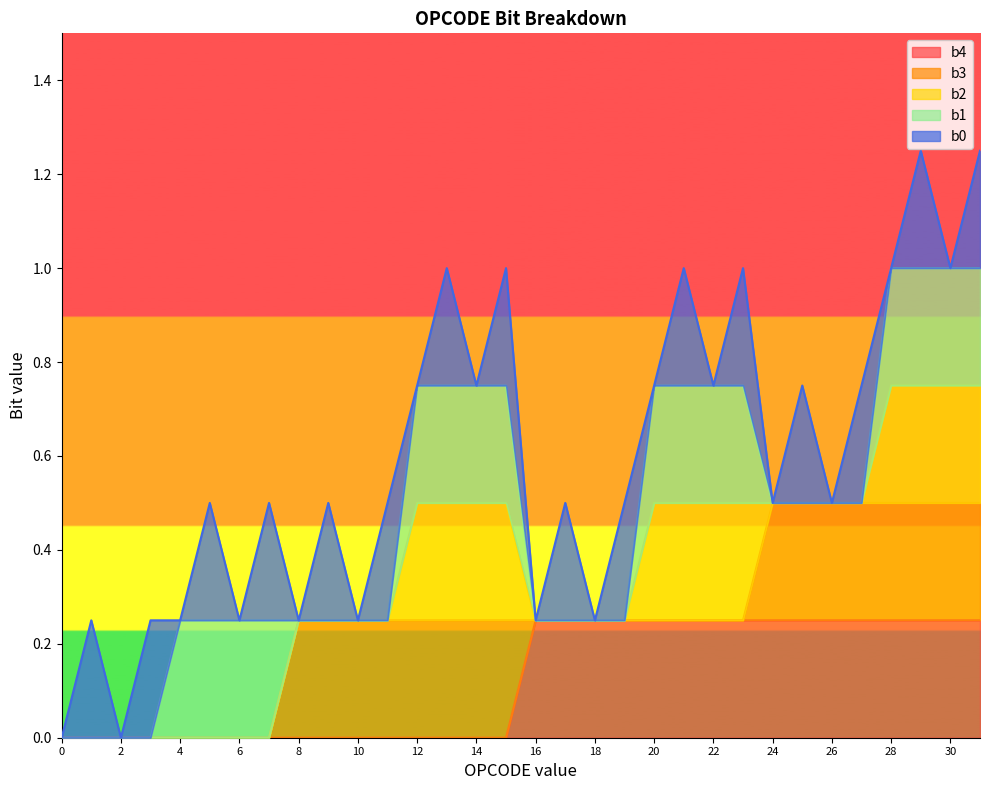

What is the difference between the highest and lowest values at 11?

1